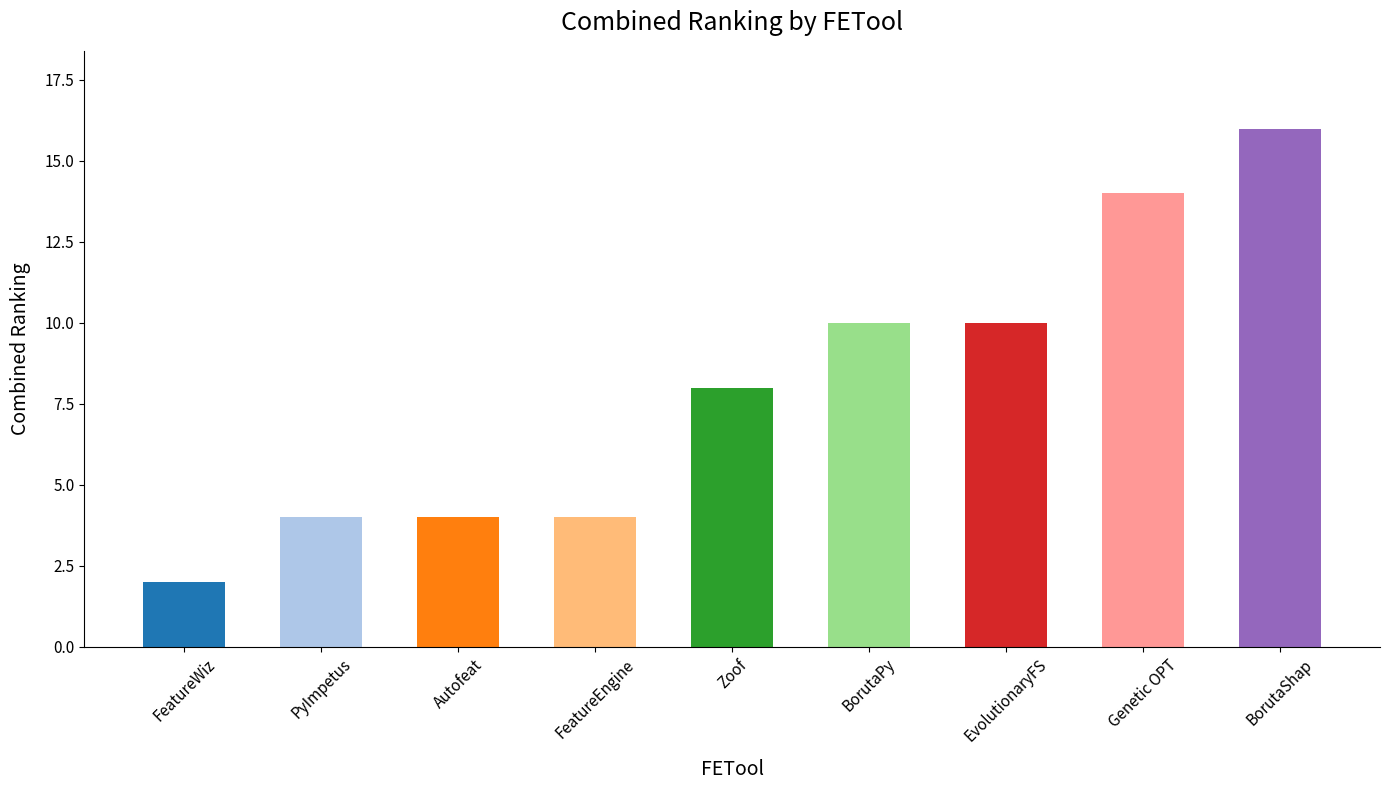

What is the sum of the values at Autofeat and Zoof?

12